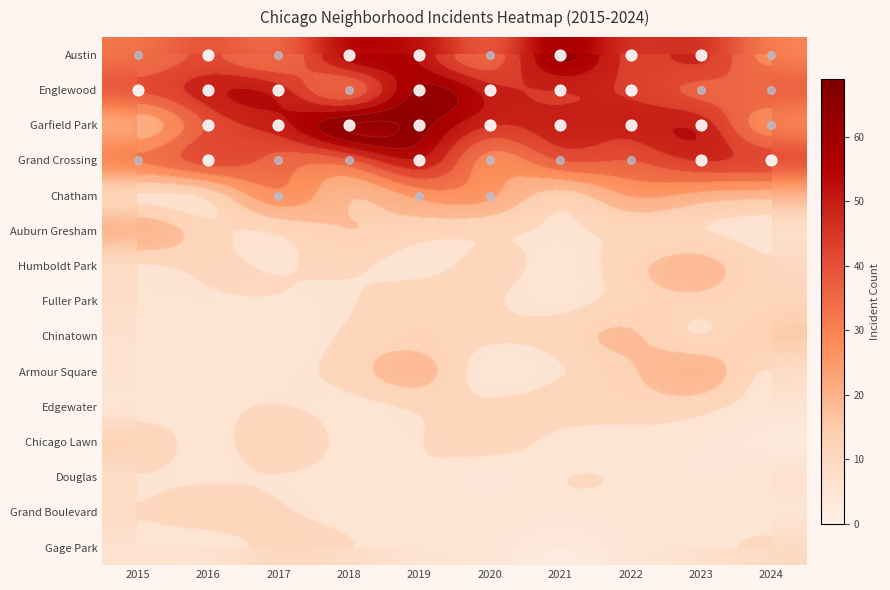

Rank the series at 2018 from highest to lowest value.

Garfield Park, Austin, Grand Crossing, Englewood, Chatham, Auburn Gresham, Armour Square, Humboldt Park, Chinatown, Gage Park, Fuller Park, Edgewater, Grand Boulevard, Chicago Lawn, Douglas